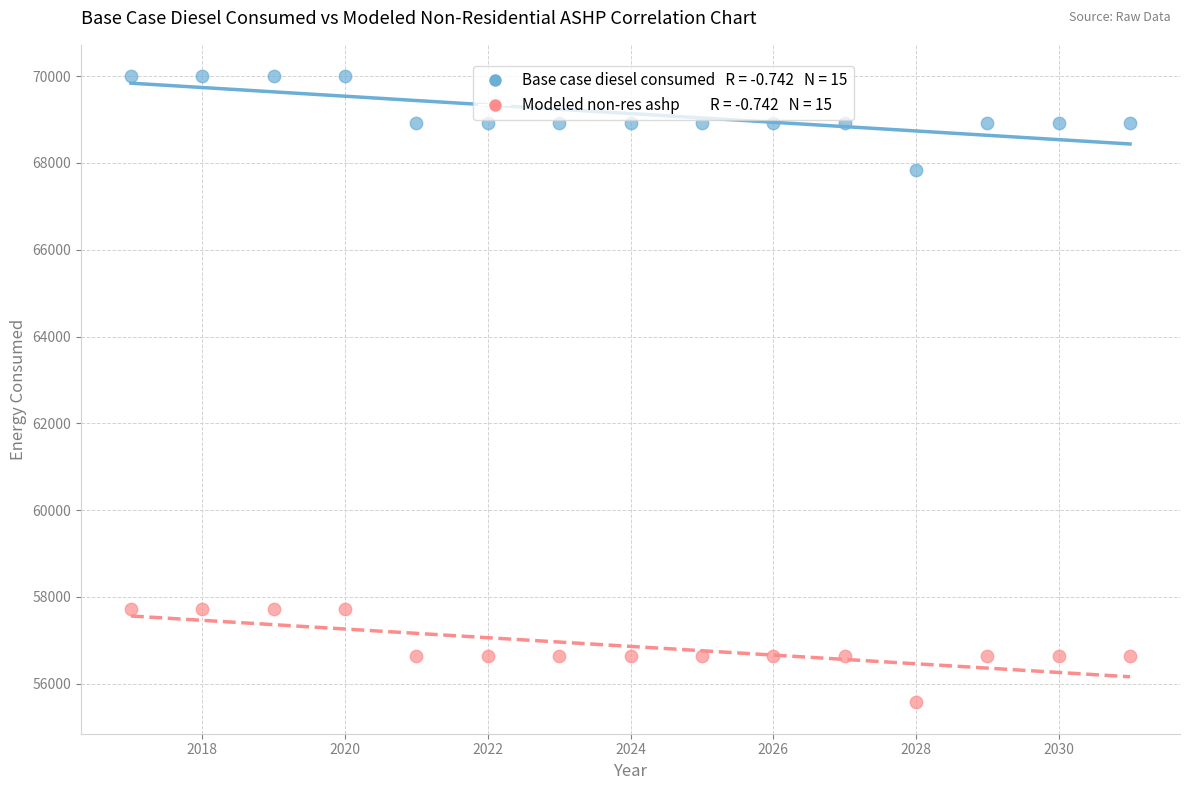

Across all data points, what is the range of Y values (max minus min)?

14434.6